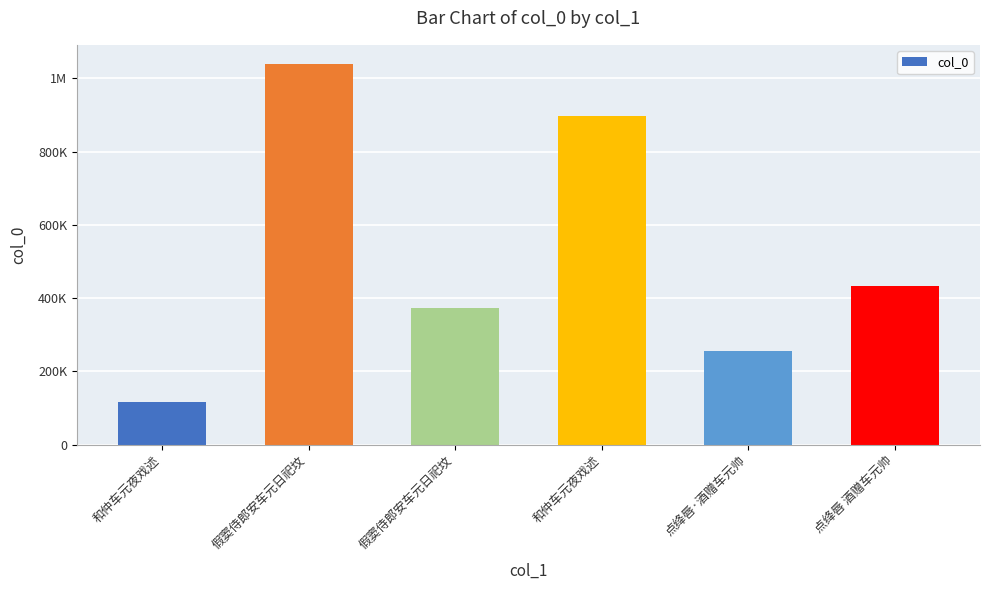

Are the bars horizontal?

No